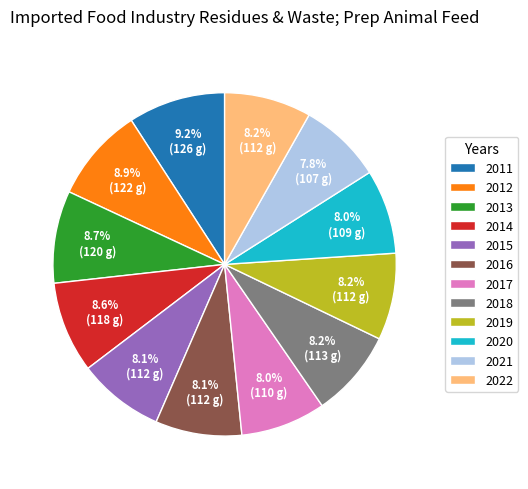

Which has a higher value, 2013 or 2015?

2013